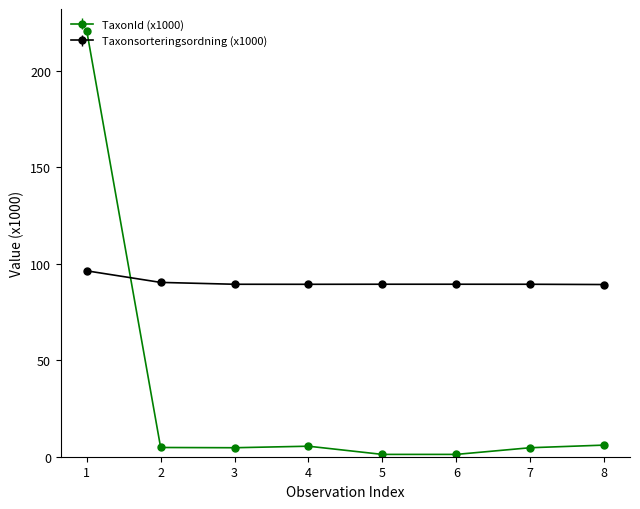

What is the value of the Taxonsorteringsordning (x1000) point at the 2nd from the left?

90.3